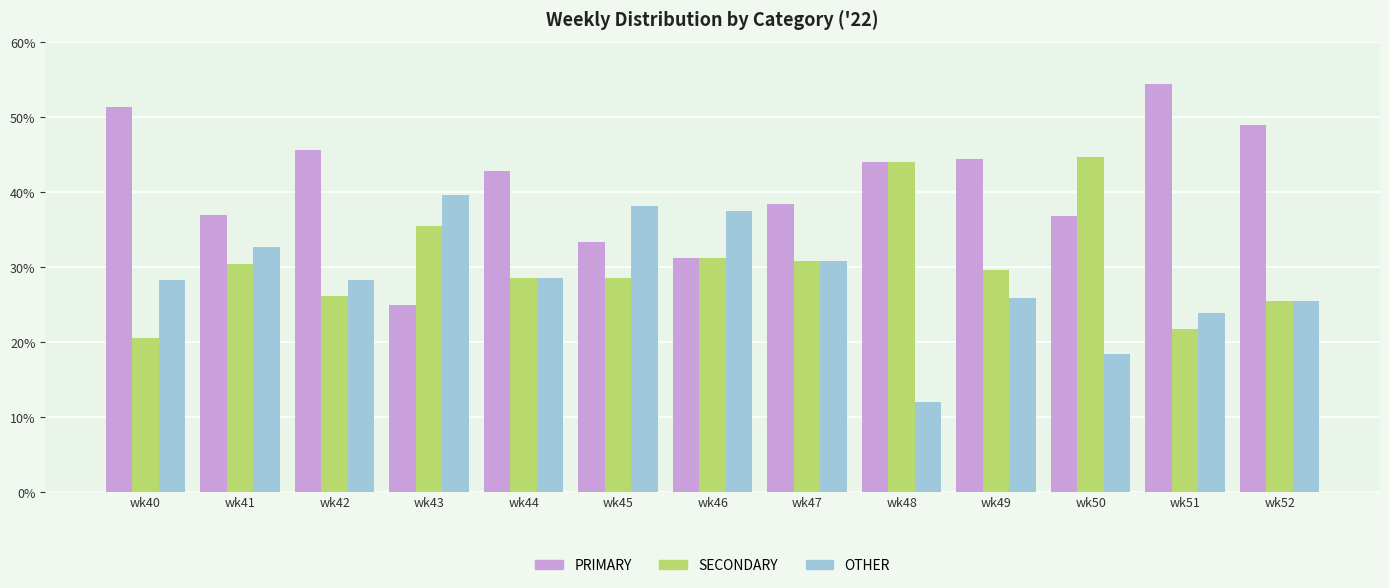

What is the spread (max minus min) of values at wk50?

26.3